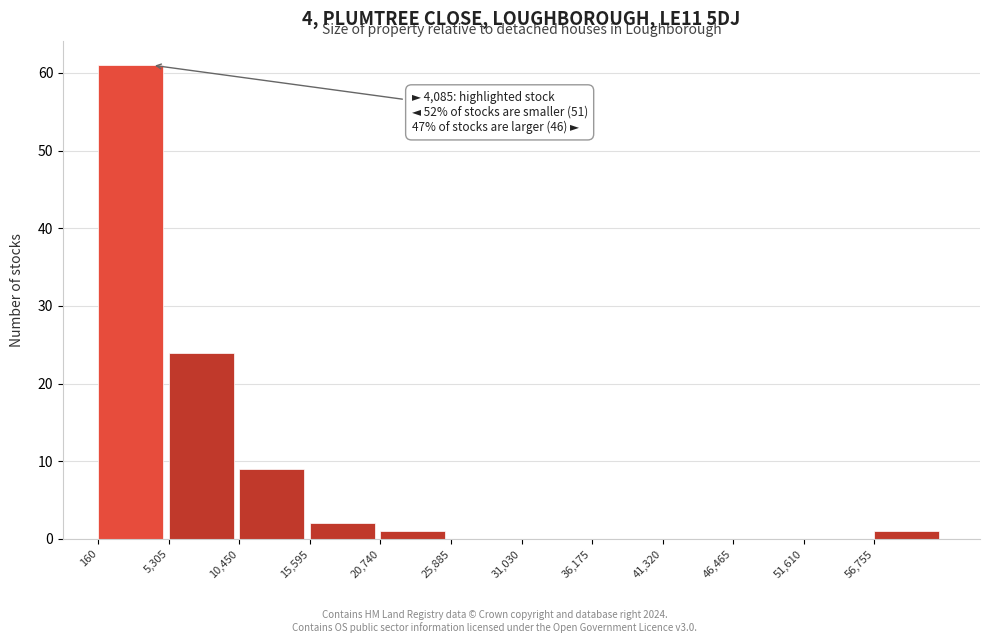

Over which range of the x-axis is the bar tallest?

0 to 5000